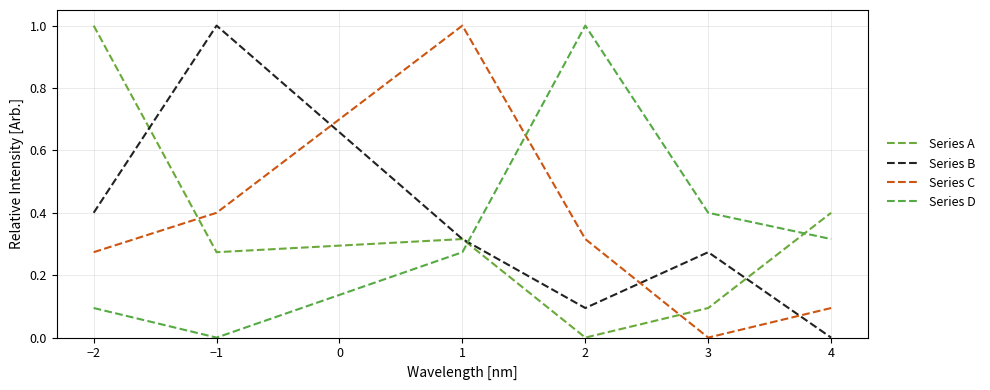

How many times do Series C and Series B cross each other?

3